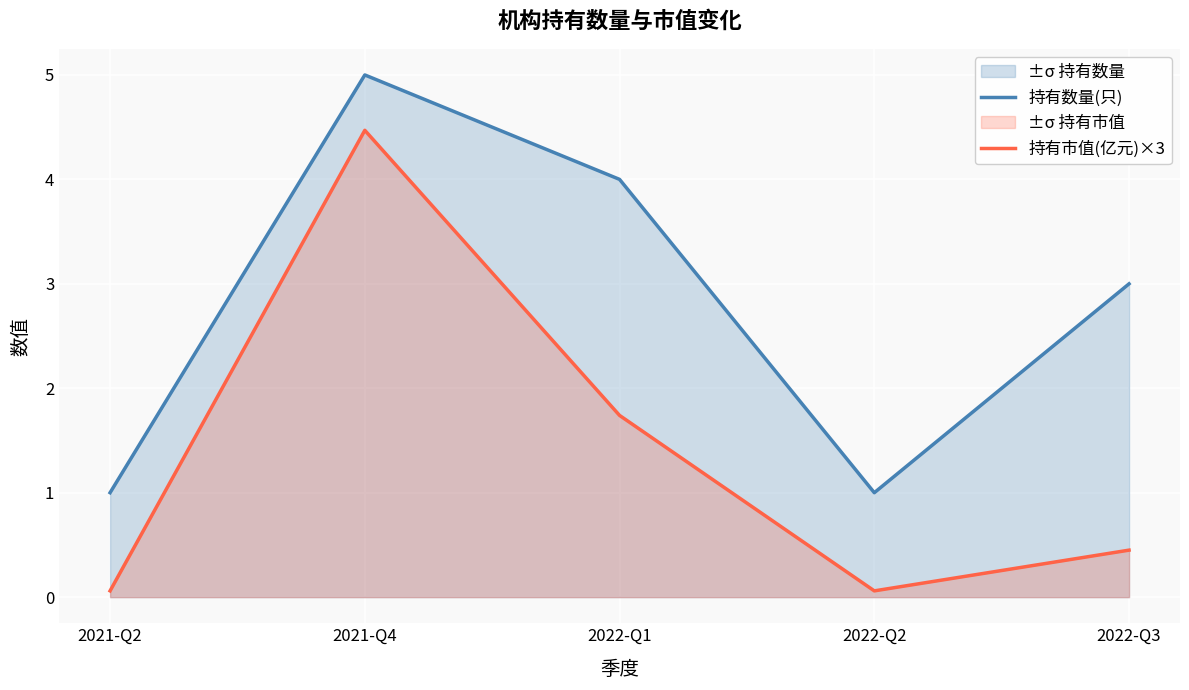

How many series are shown in this chart?

2